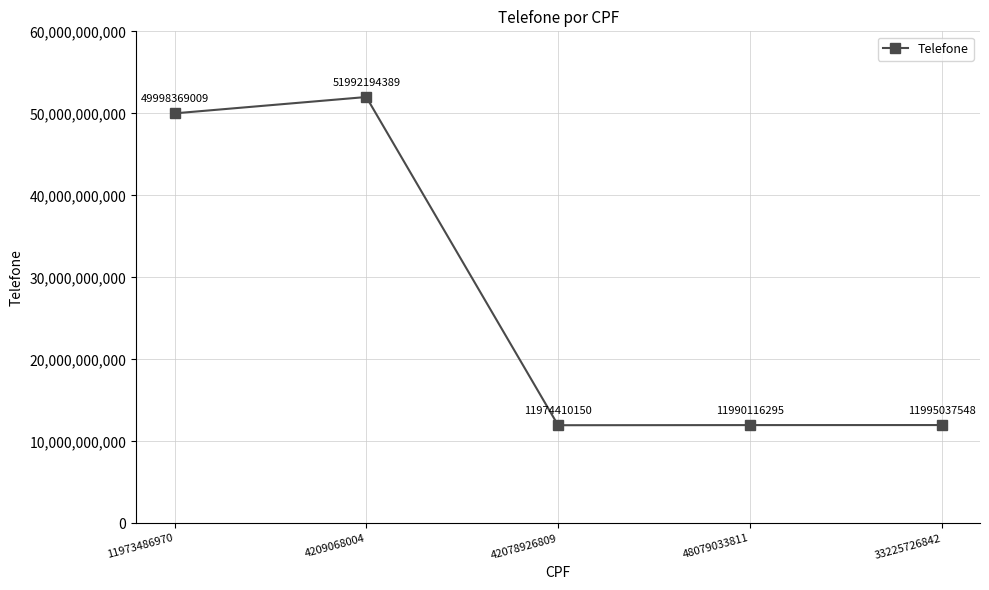

Reading left to right, list all the values displayed in this chart.

49998369009	51992194389	11974410150	11990116295	11995037548